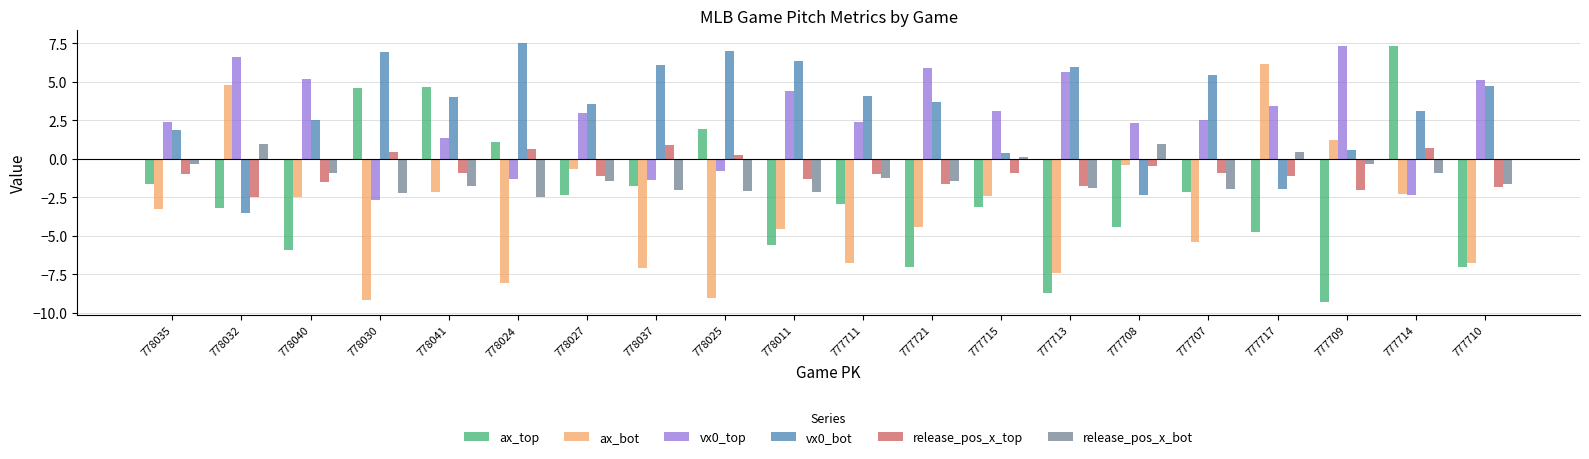

Is the value of vx0_bot at 777710 greater than the value of release_pos_x_bot at 778027?

Yes